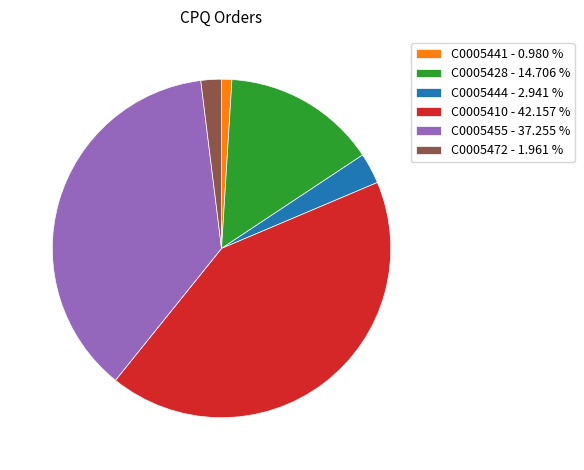

Is C0005428 the majority of the pie?

No